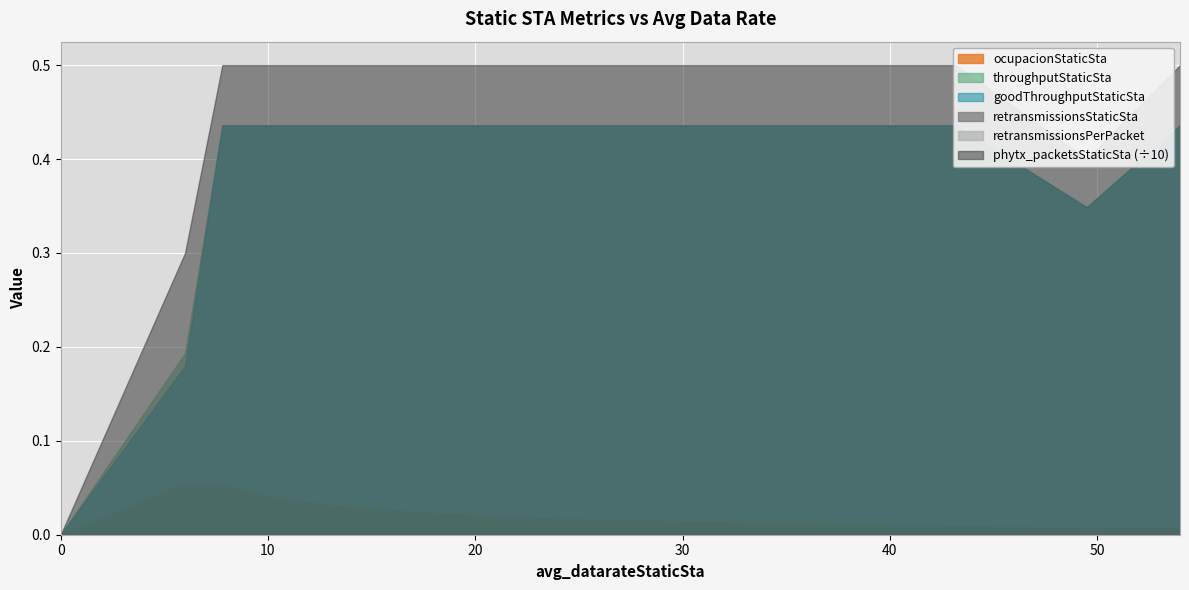

What is the label of the 4th point from the left?

10.2